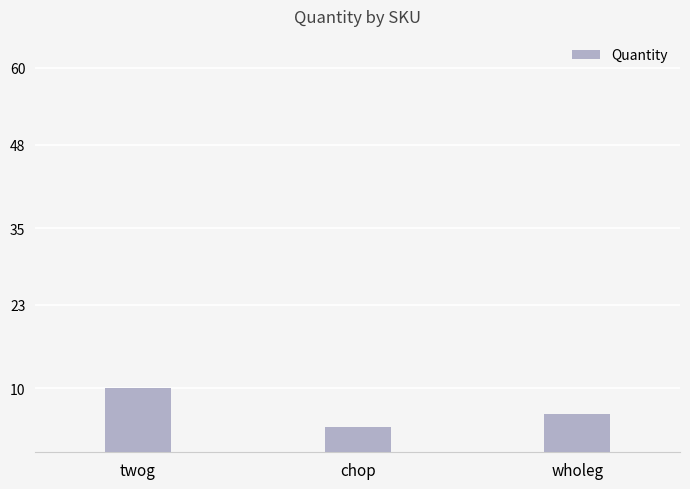

What is the greatest value displayed?

10